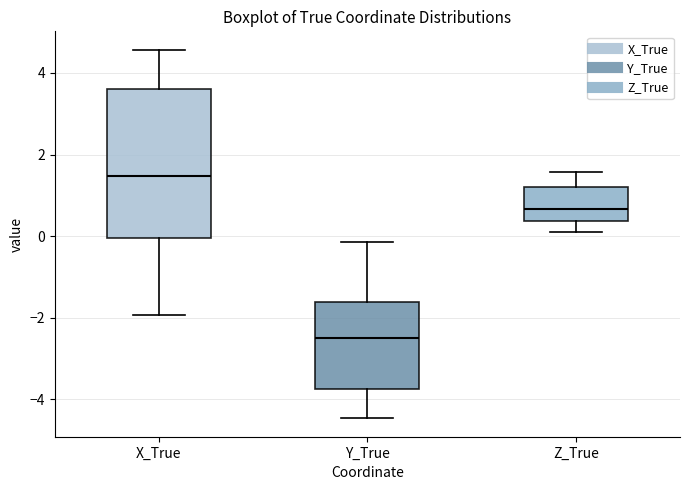

Comparing the boxes themselves (not the whiskers), which one is the tallest?

X_True